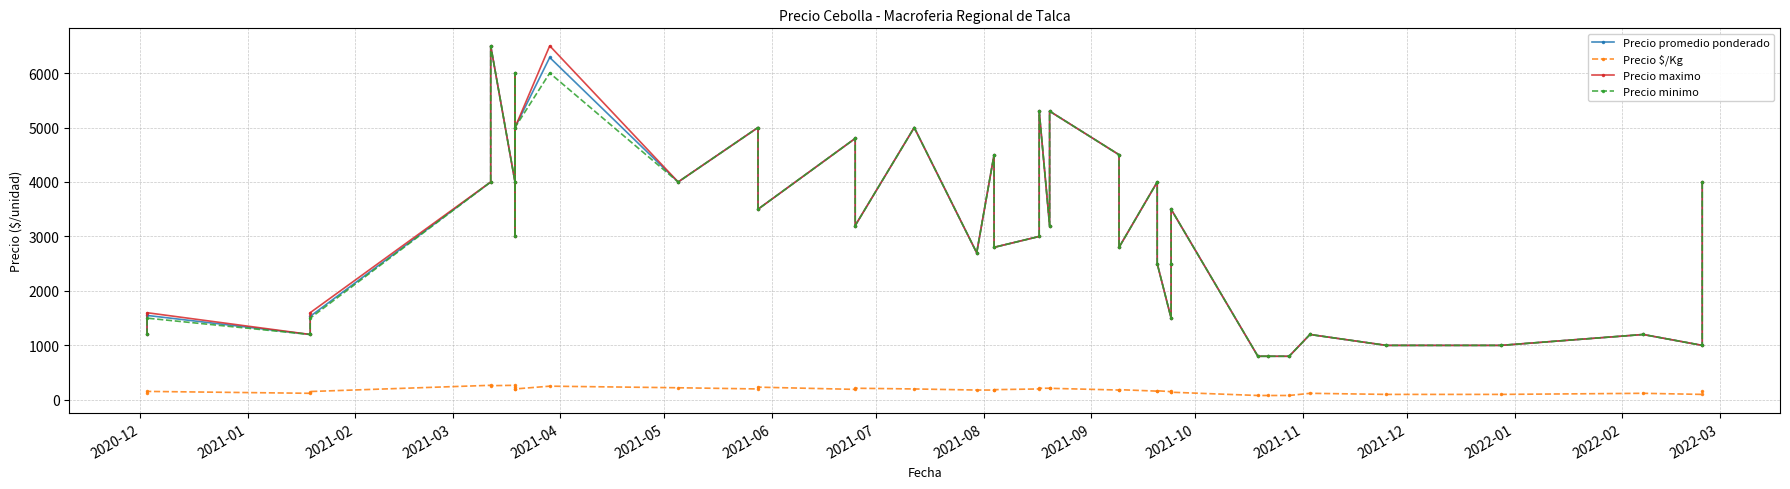

True or false: Precio minimo and Precio $/Kg intersect in this chart.

False